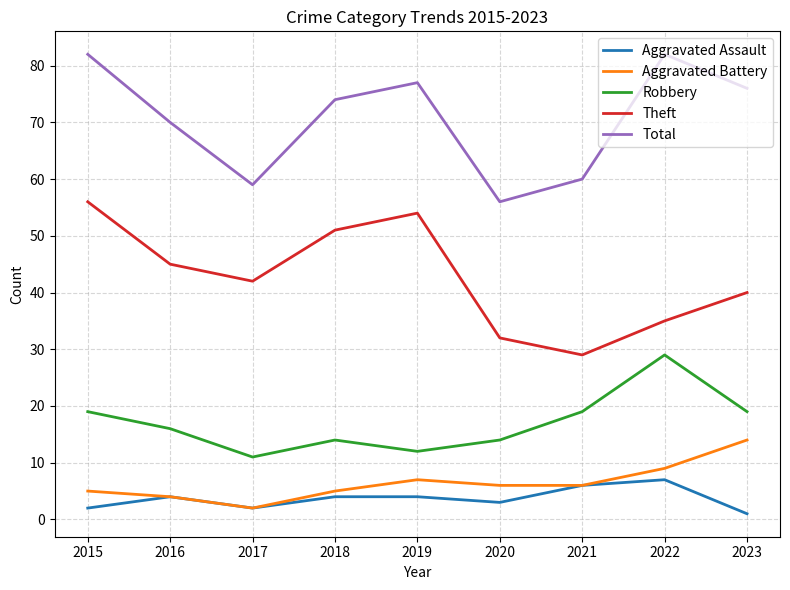

What is the total value across all series at 2021?

120